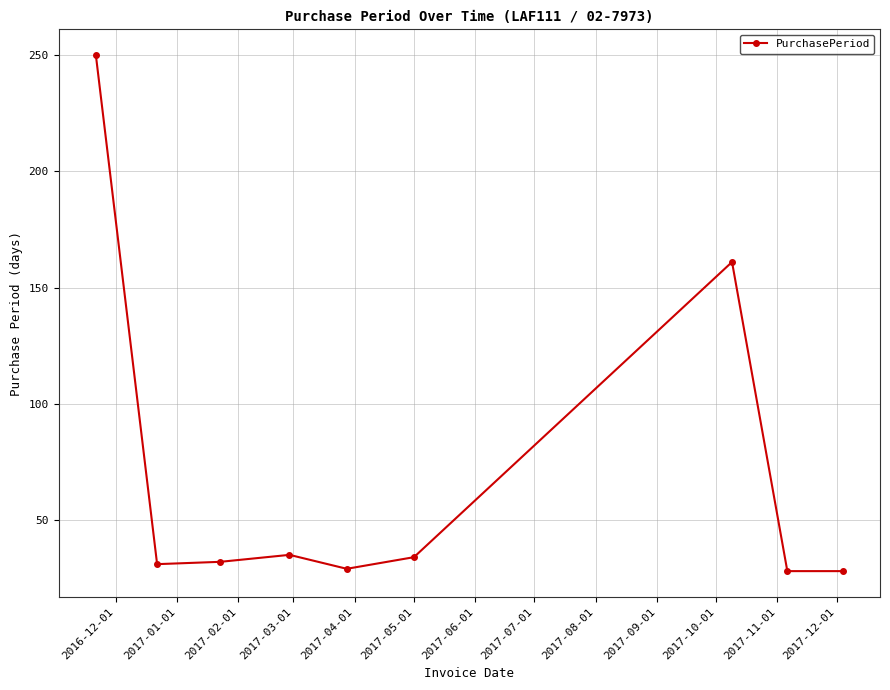

True or false: the data has more than 2 interior local peaks.

False